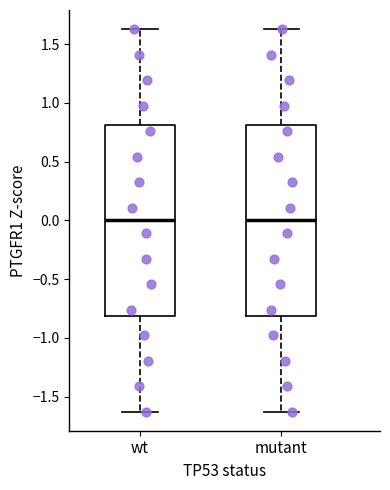

Reading left to right, transcribe this box plot: for each box, give where its median line is, the range the box spans, and where its two whiskers end, as read against the y-axis. The values are not printed on the chart, so give them approximately, as read against the axis.

wt: median 0.00, box -0.80 to 0.80, whiskers -1.65 to 1.65
mutant: median 0.00, box -0.80 to 0.80, whiskers -1.65 to 1.65